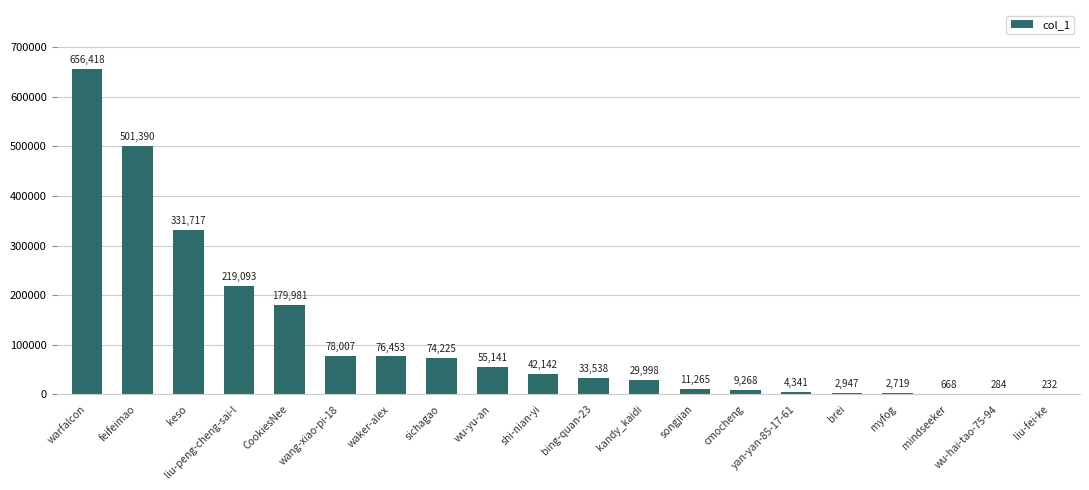

What is the approximate value at shi-nian-yi?

42142